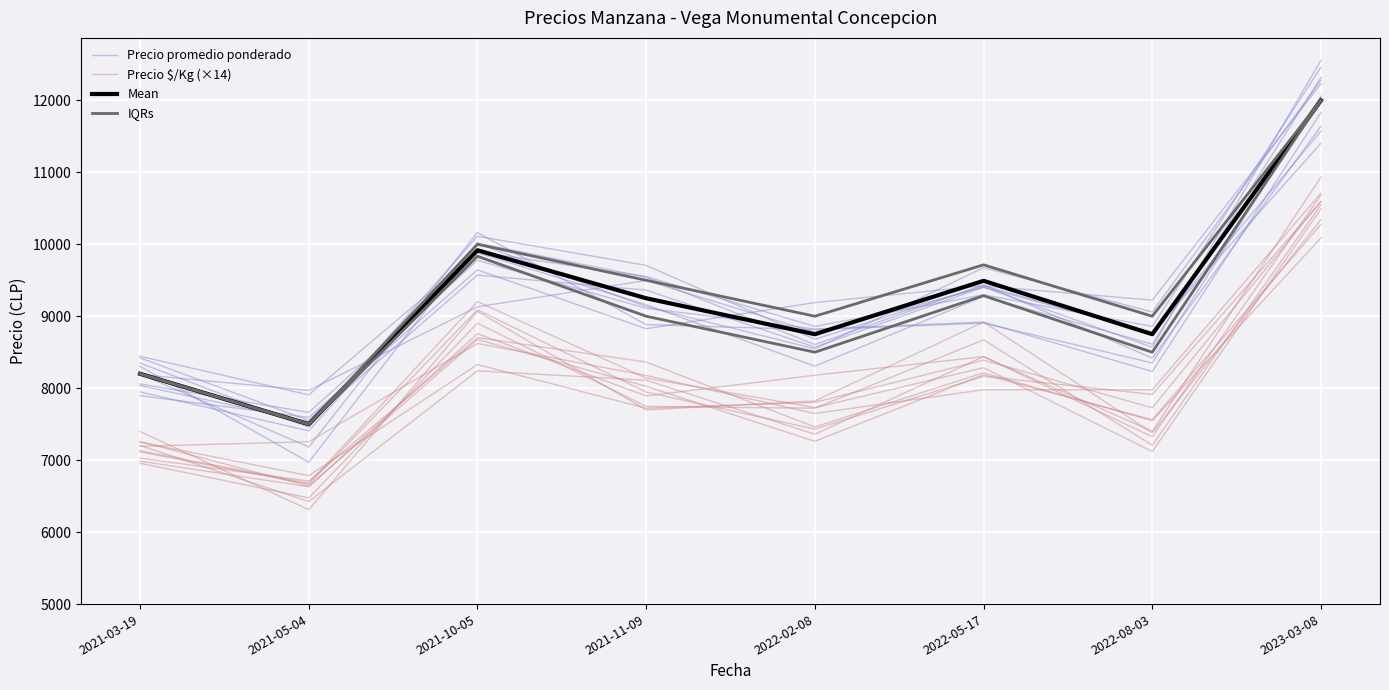

How many lines are shown in the chart?

4